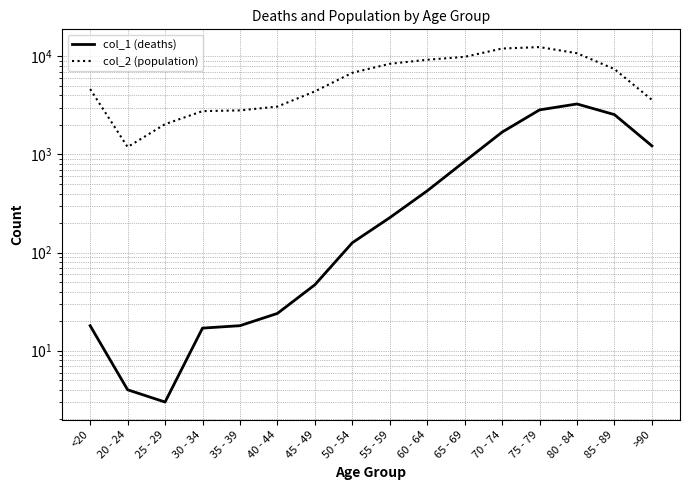

What is the spread (max minus min) of values at 40 - 44?

3054